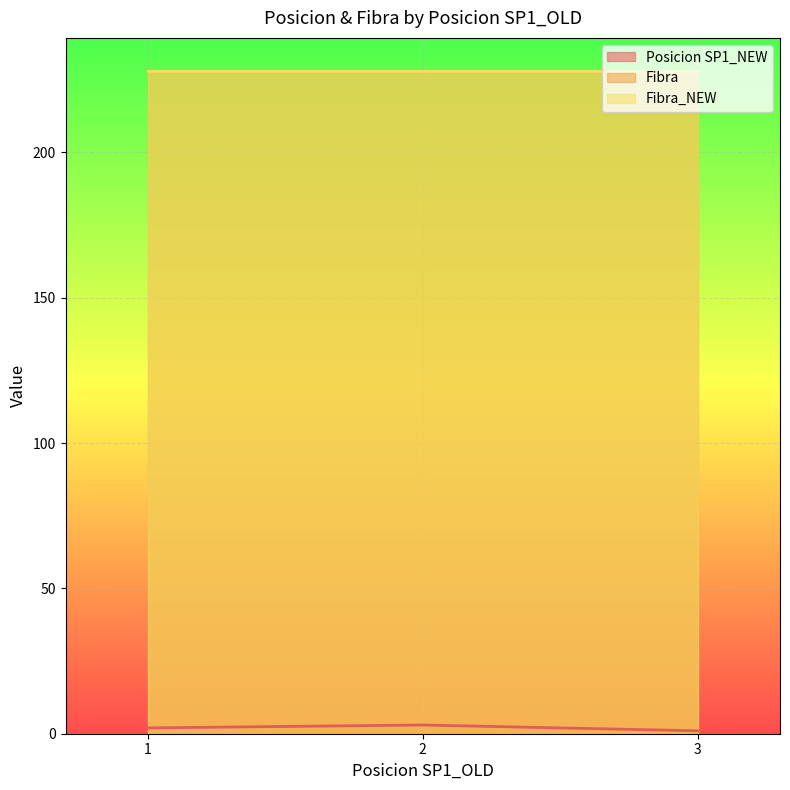

List the labels in order of Fibra_NEW value, largest first.

1, 2, 3